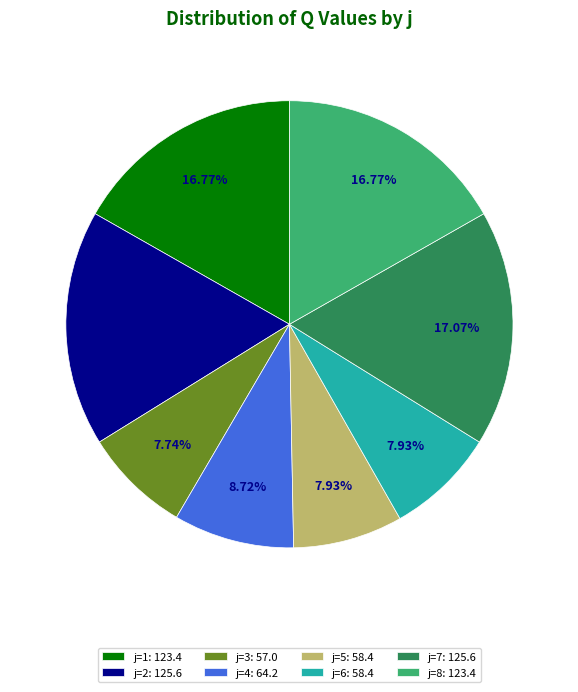

How many segments does this pie chart have?

8